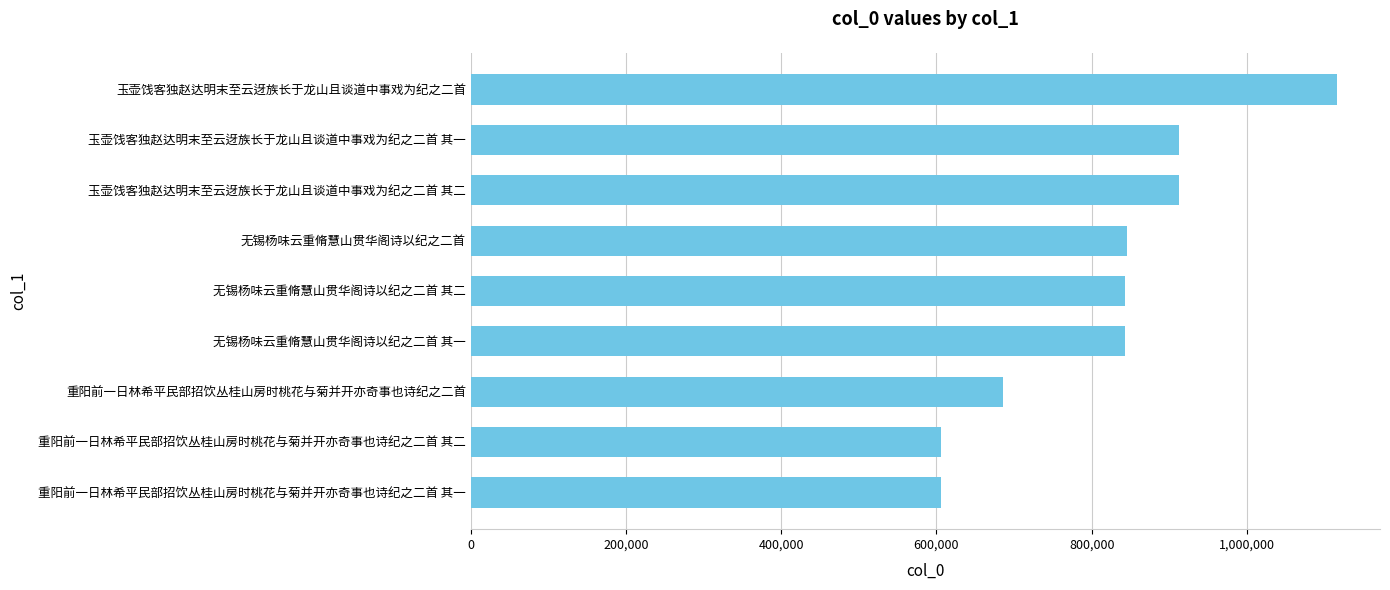

What is the greatest value displayed?

1115595